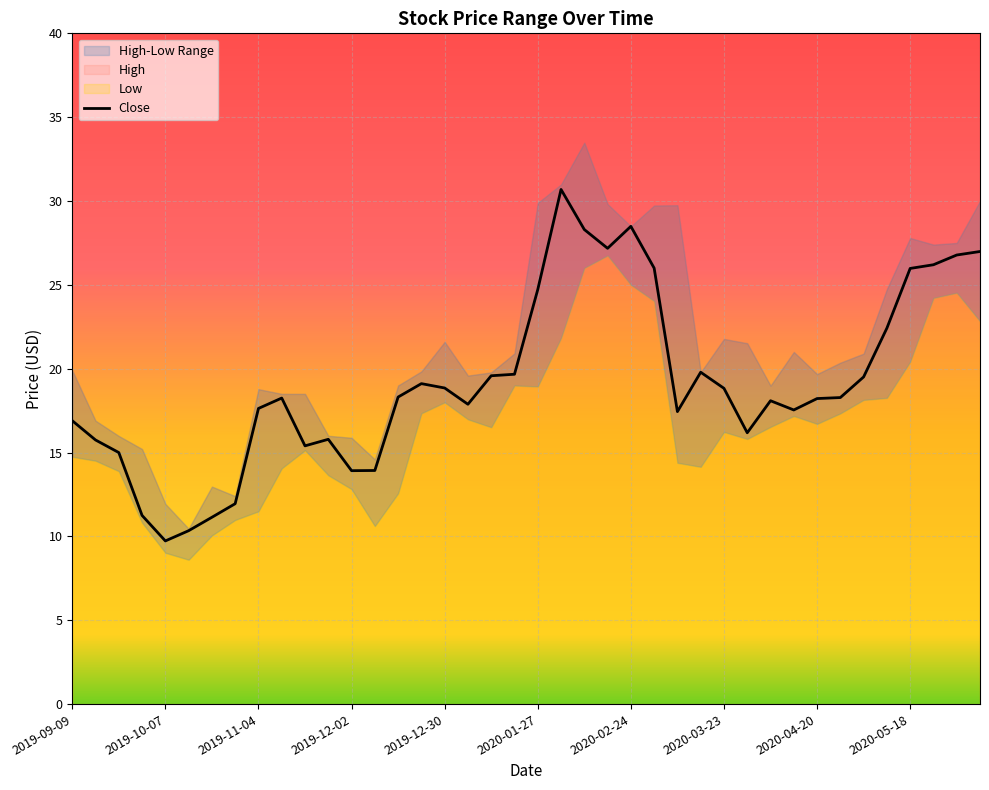

What is the sum of the Low values at 2019-12-02 and 2020-03-16?

27.0